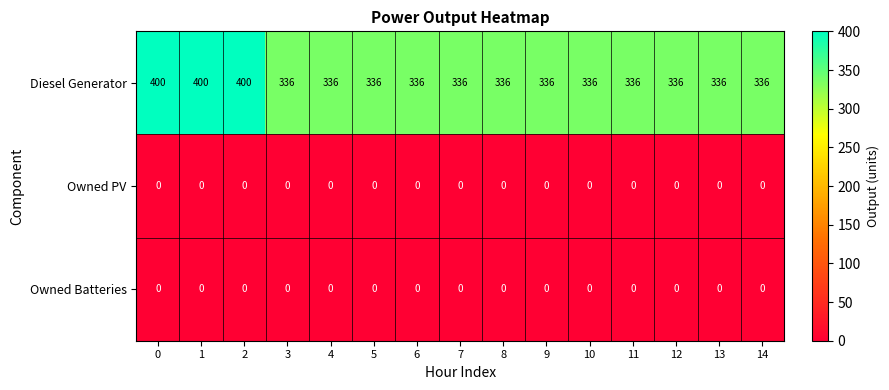

What is the spread (max minus min) of values at 6?

336